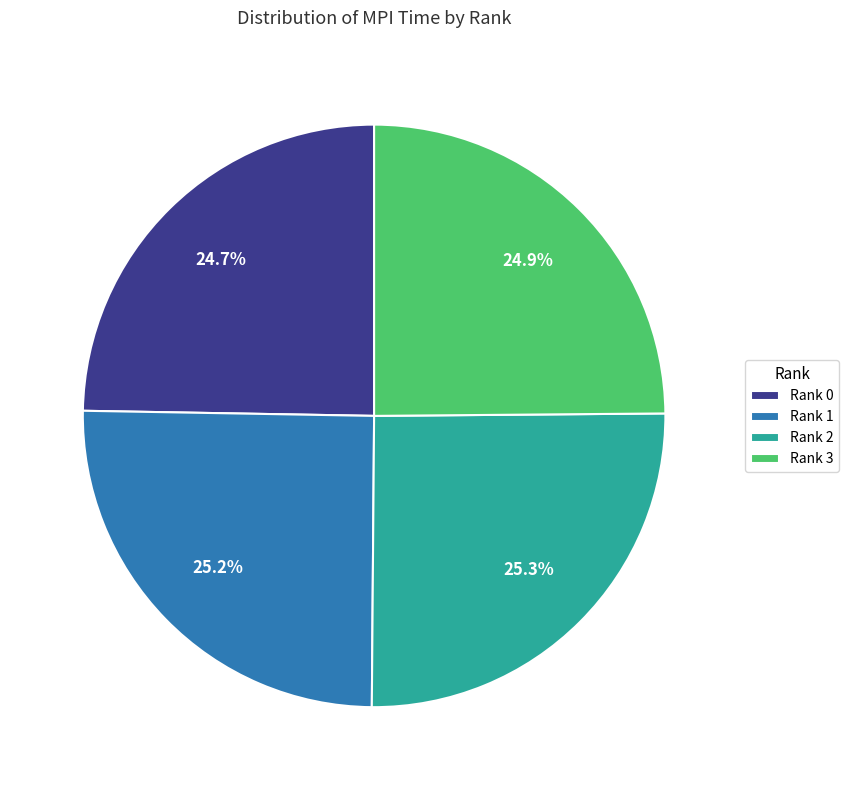

What percentage do Rank 1 and Rank 3 together represent?

50.0%